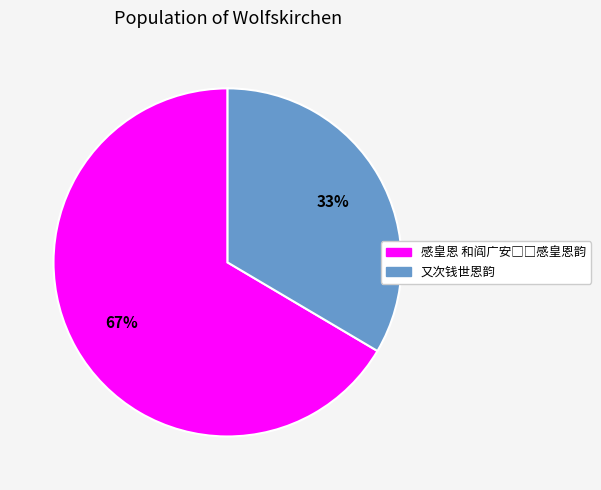

To the nearest percent, what is the average slice percentage?

50%